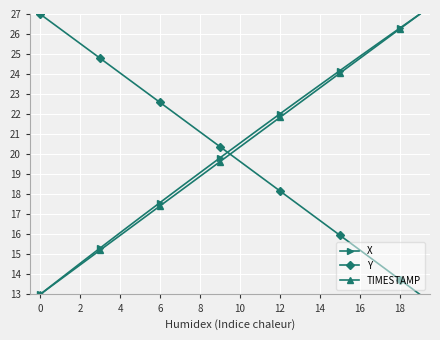

Which series ends up on top after the final intersection of TIMESTAMP and Y?

TIMESTAMP